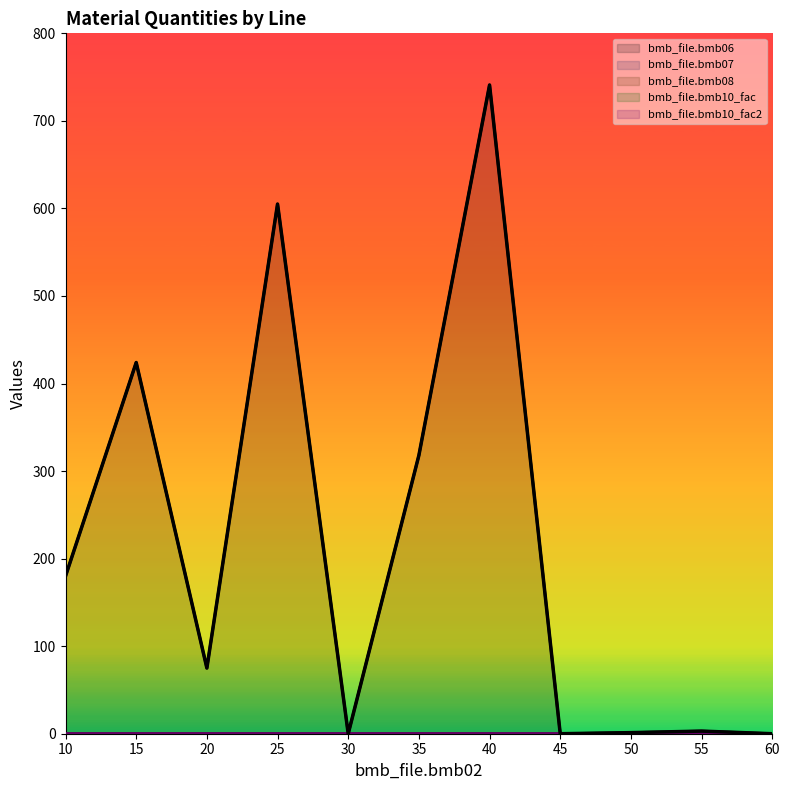

Count the number of data series in this chart.

5